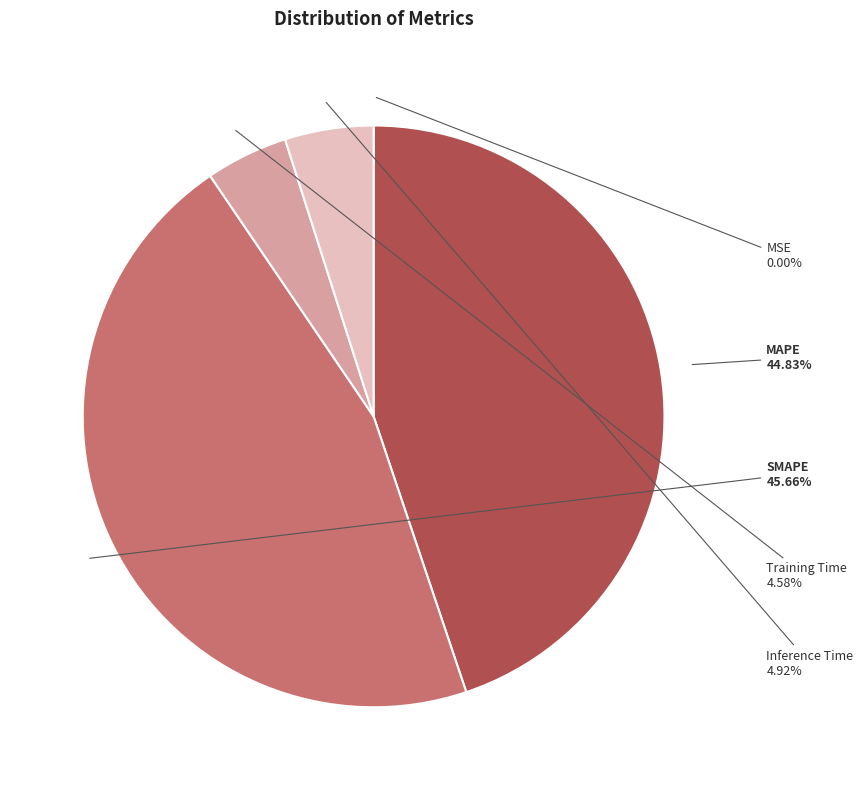

To the nearest percent, what is the average slice percentage?

20%